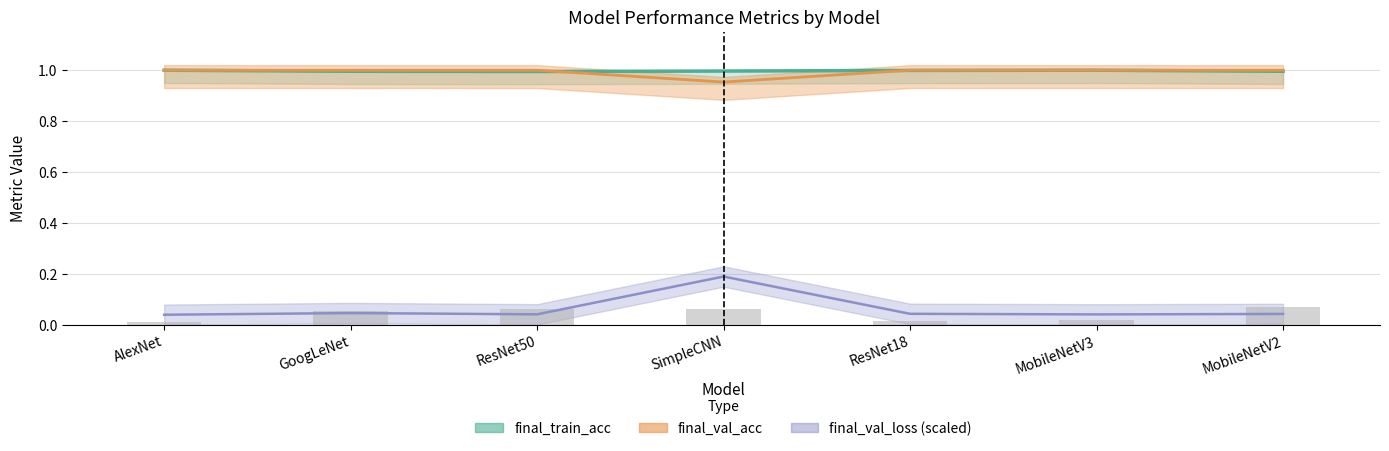

Reading left to right, transcribe all the data shown in this chart.

final_train_loss: 0.0	0.1	0.1	0.1	0.0	0.0	0.1
final_val_loss: 0.0	0.0	0.0	0.2	0.0	0.0	0.0
final_train_acc: 1.0	1.0	1.0	1.0	1.0	1.0	1.0
final_val_acc: 1.0	1.0	1.0	1.0	1.0	1.0	1.0